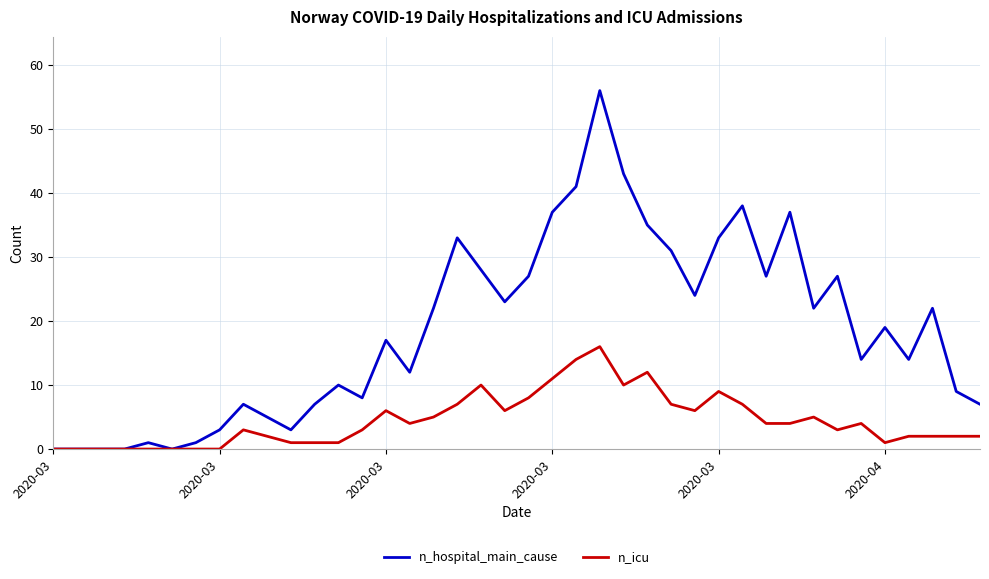

What is the maximum value for n_hospital_main_cause?

56